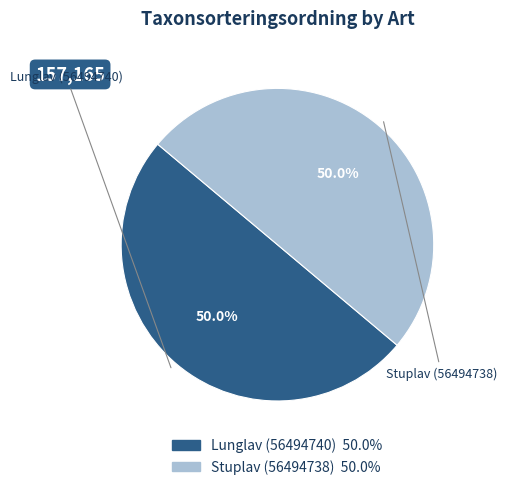

What percentage is the Stuplav (56494738) slice, to the nearest percent?

50%